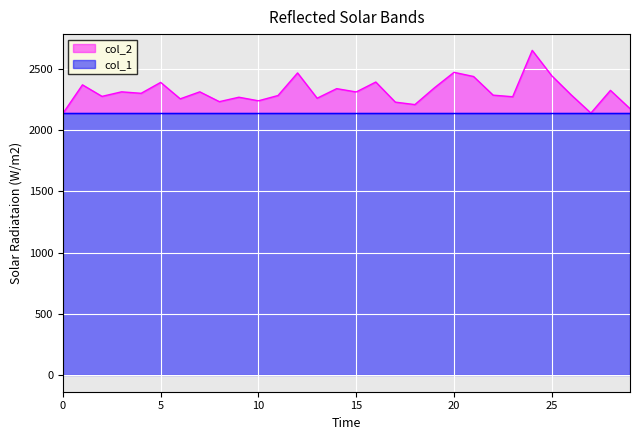

What is the value of the 13th point from the left?

2466